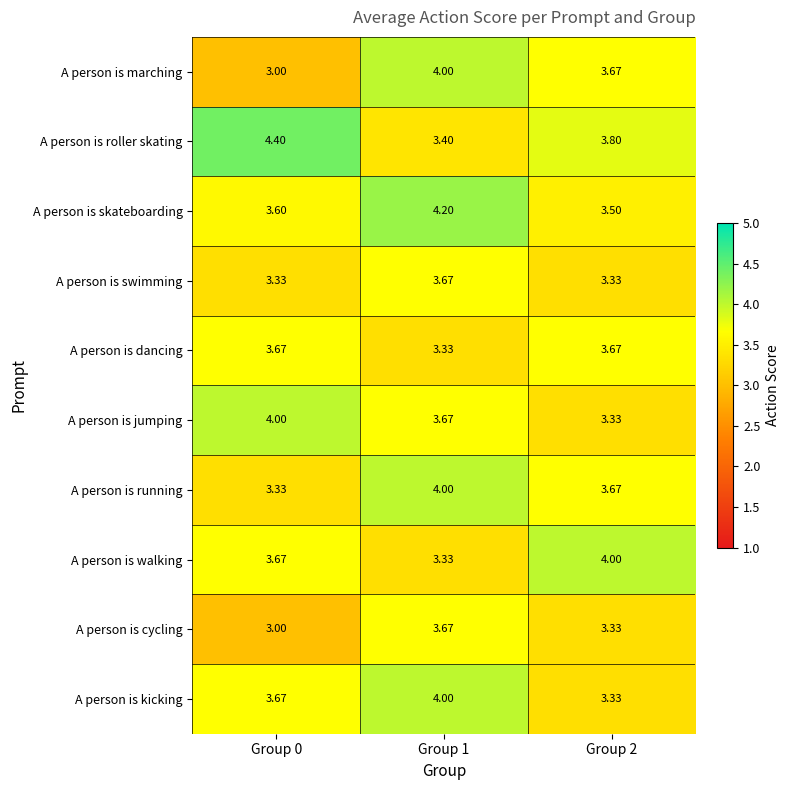

Is the value of A person is roller skating at Group 2 greater than the value of A person is jumping at Group 1?

Yes